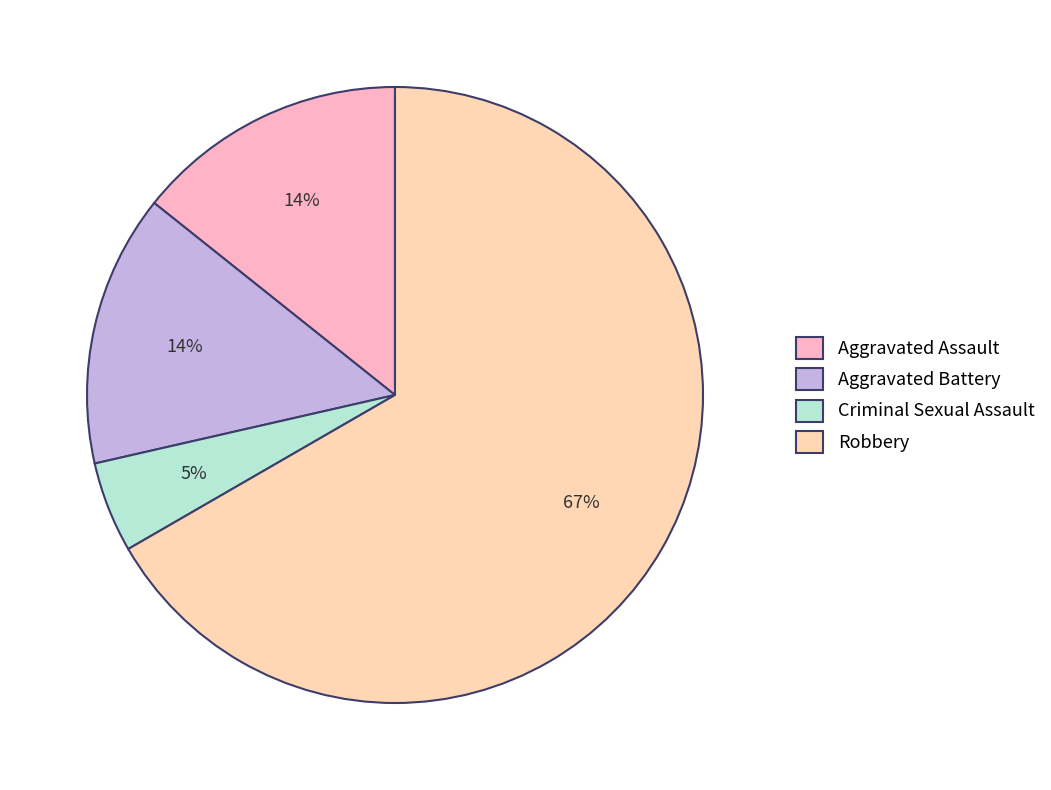

Rank the categories by value from highest to lowest.

Robbery, Aggravated Assault, Aggravated Battery, Criminal Sexual Assault